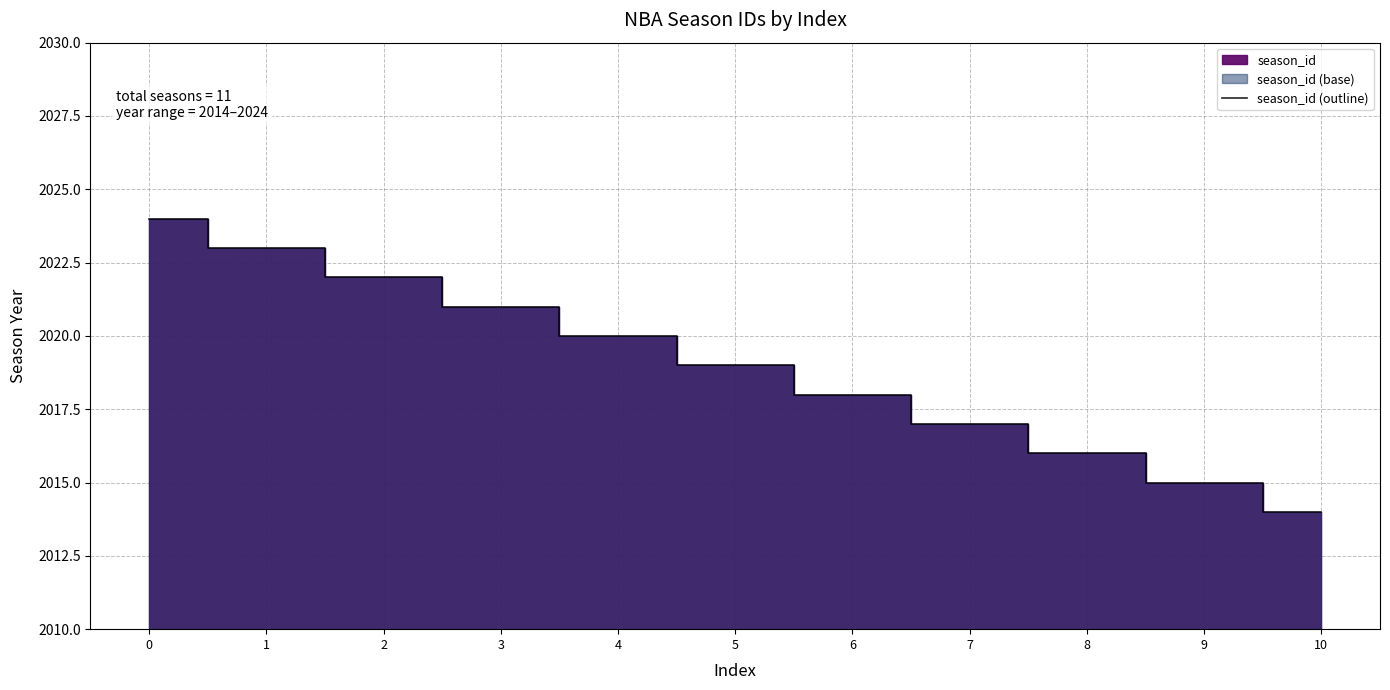

How many values are between 2016 and 2022?

7